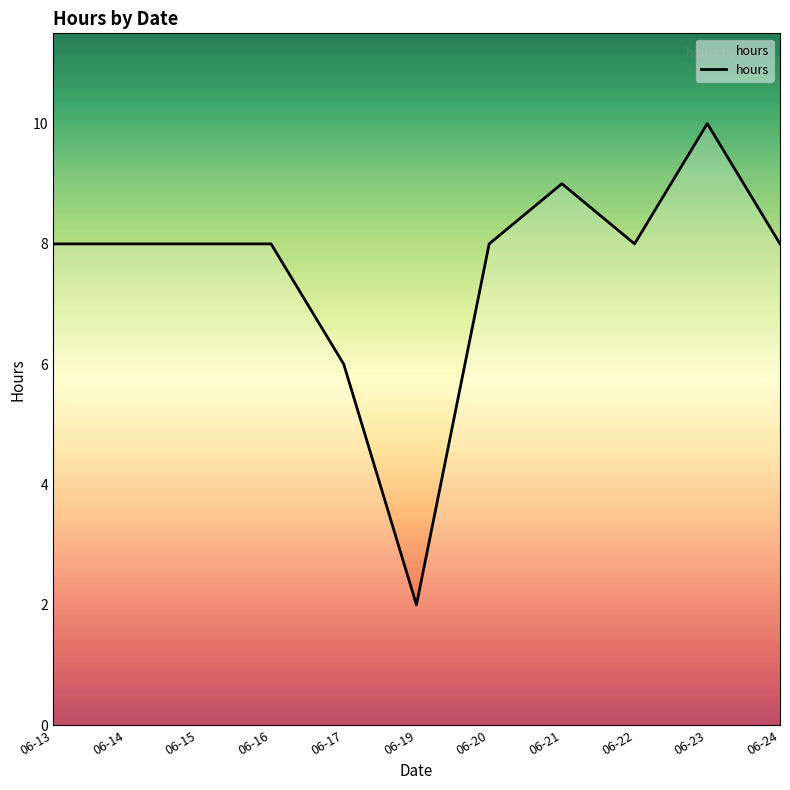

True or false: the data shows 8 at 06-16.

True